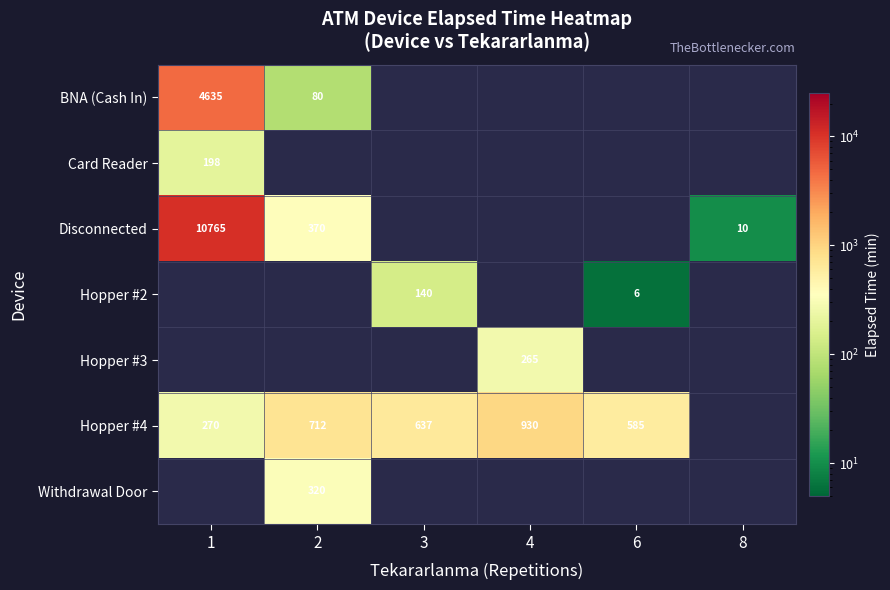

The Hopper #4 series shows 270 at 1. True or false?

True